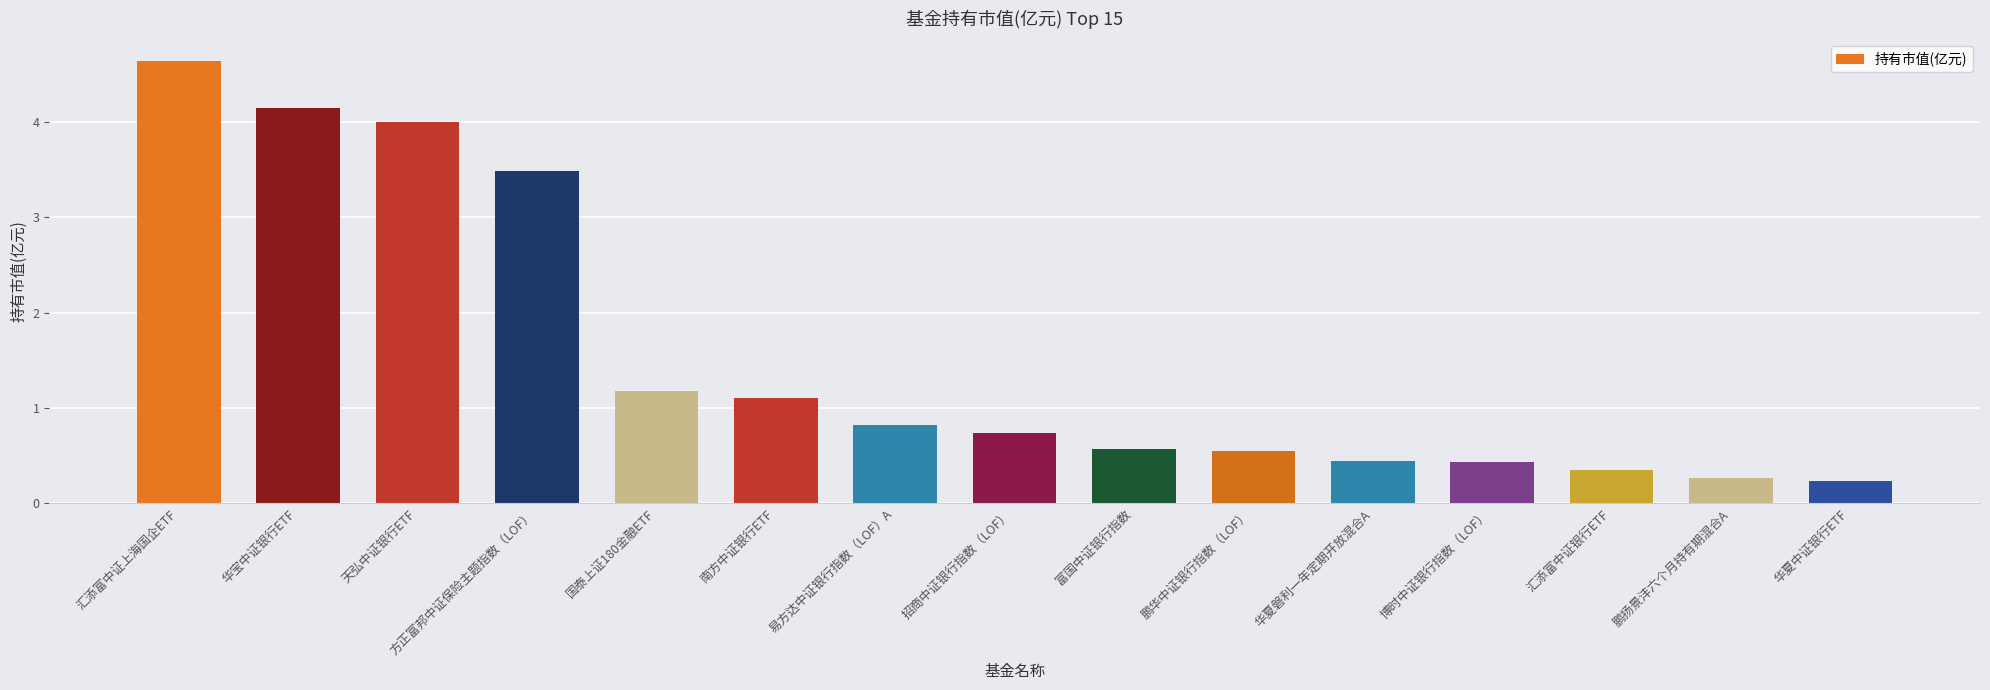

What is the minimum value shown in the chart?

0.2